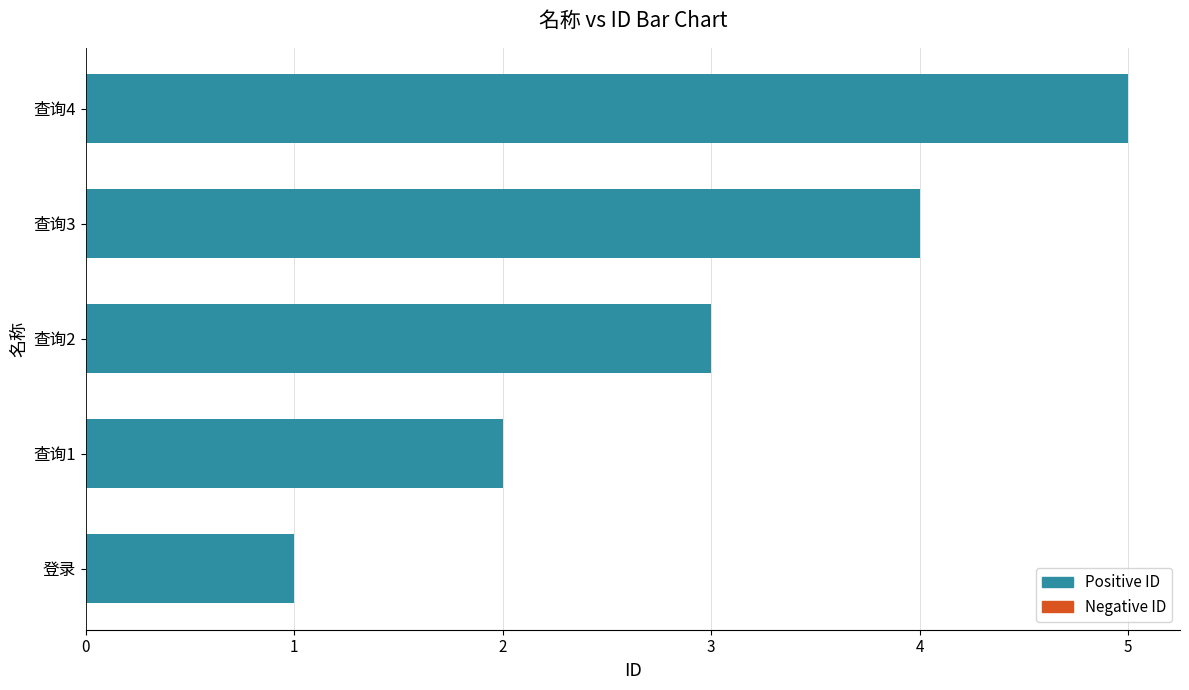

Rank the categories by value from highest to lowest.

查询4, 查询3, 查询2, 查询1, 登录